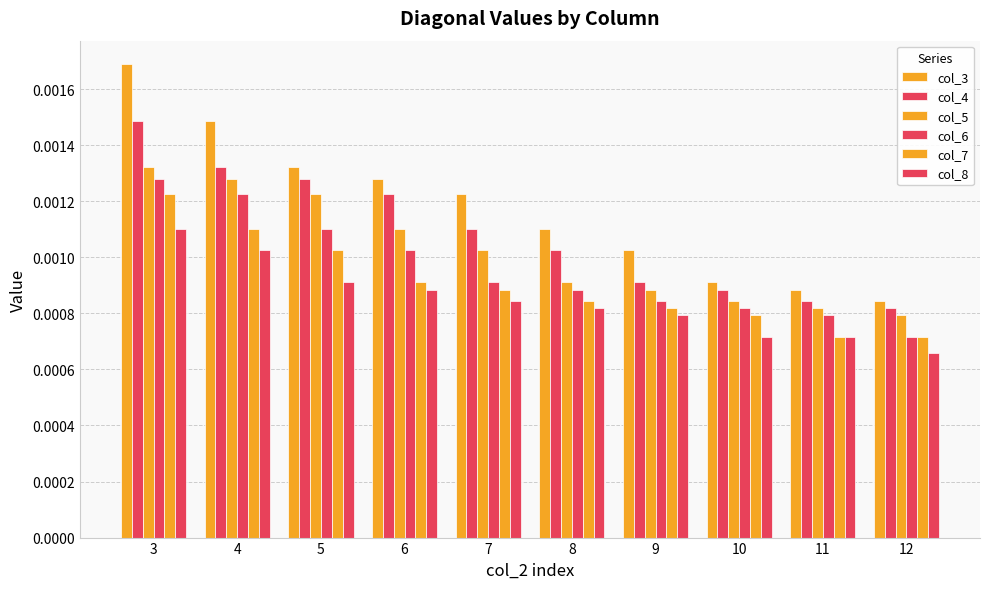

How many categories are shown in the chart?

10